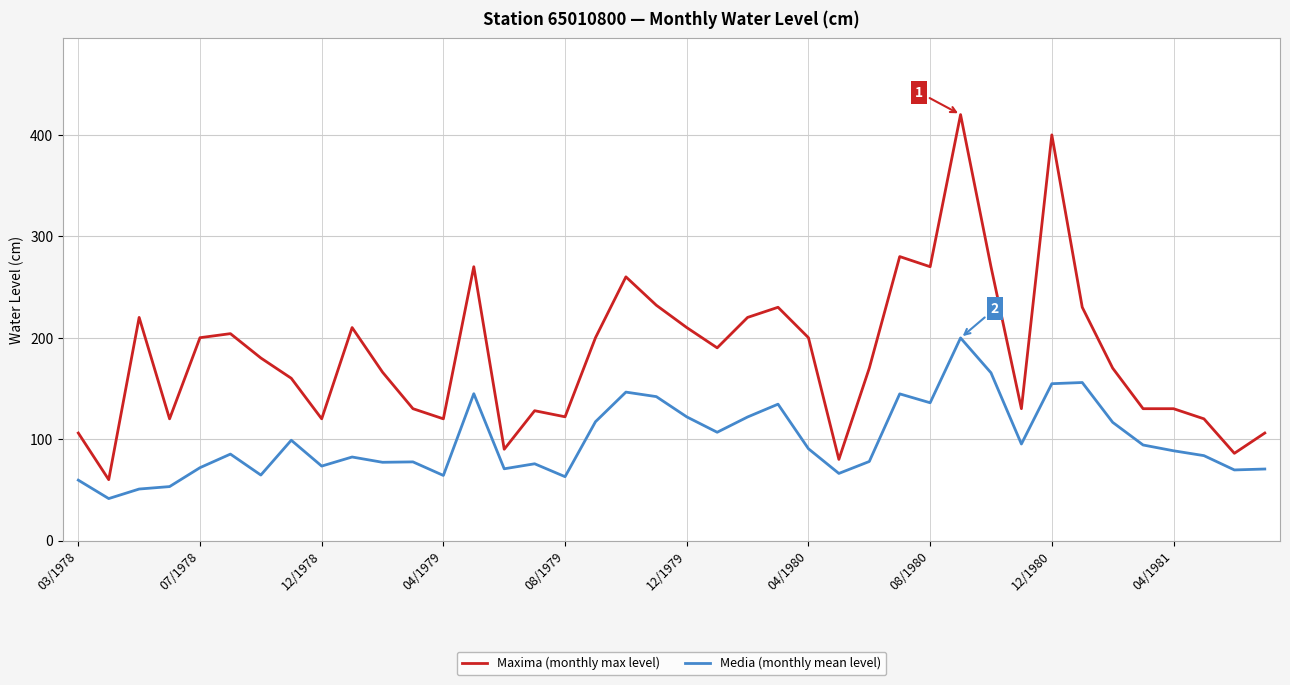

List the series in order of their overall mean, lowest first.

Media (monthly mean level), Maxima (monthly max level)